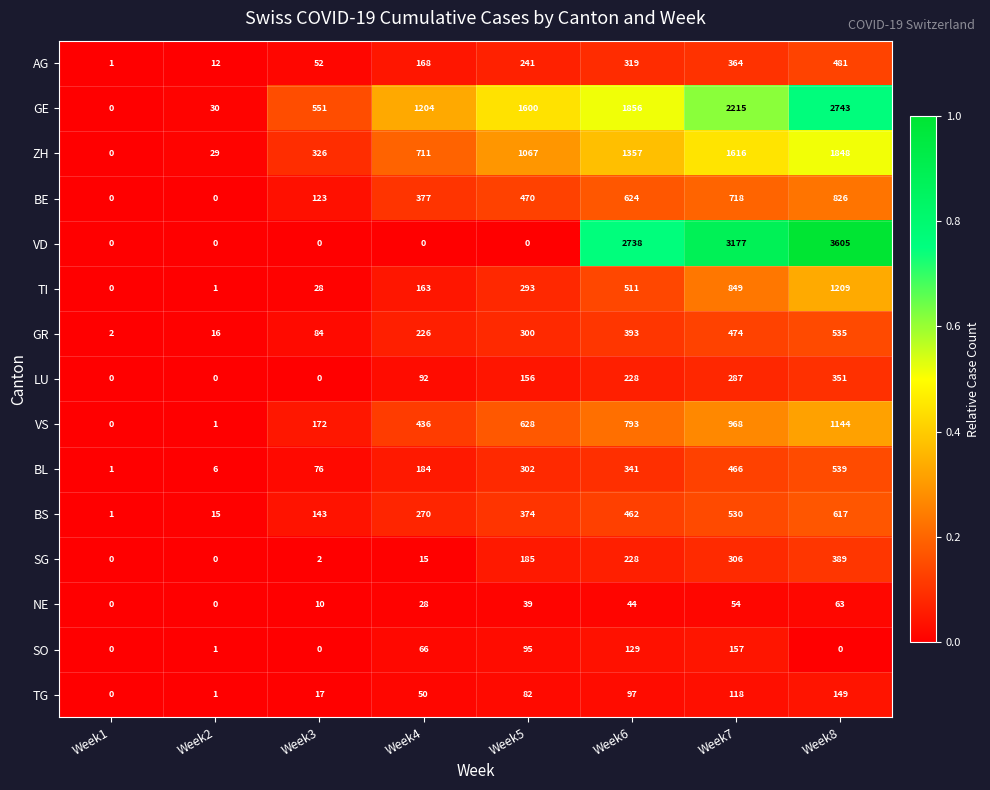

How many data points does each series have?

8